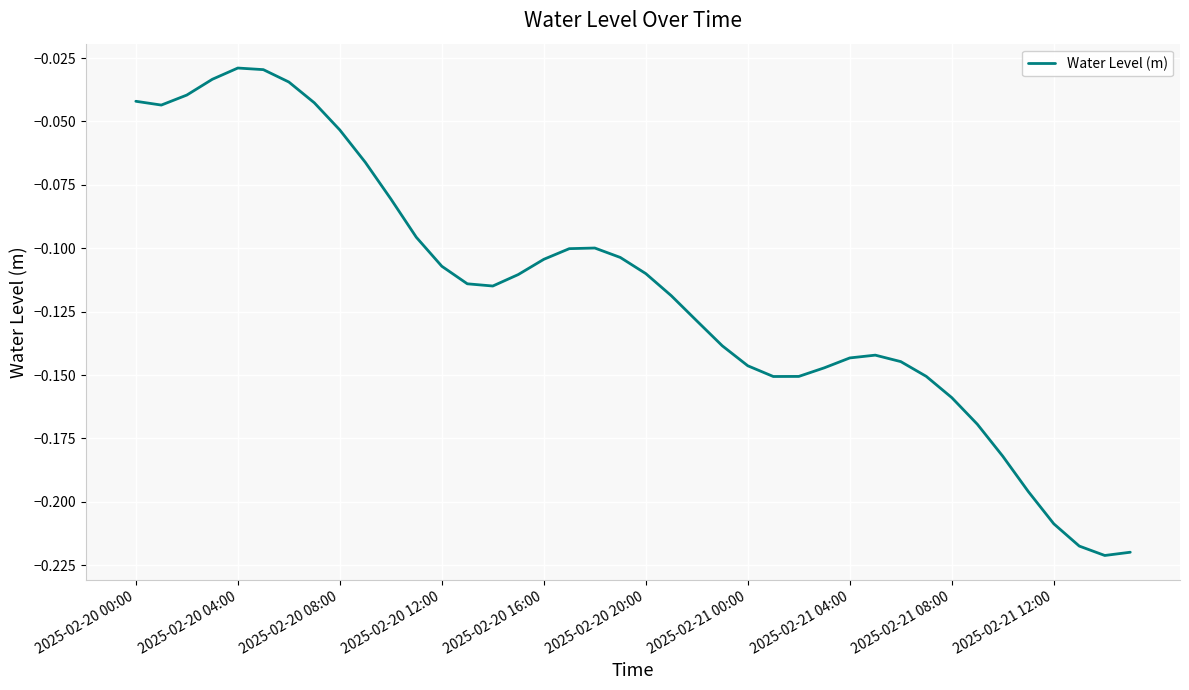

Which category has the lowest value across all series?

38